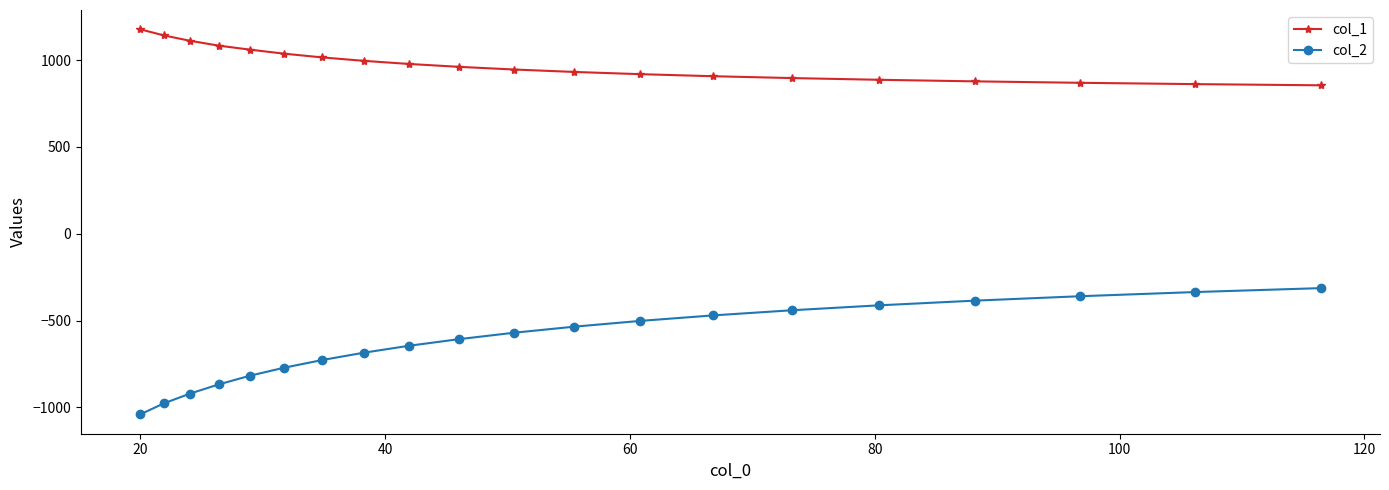

True or false: col_1 and col_2 intersect in this chart.

False